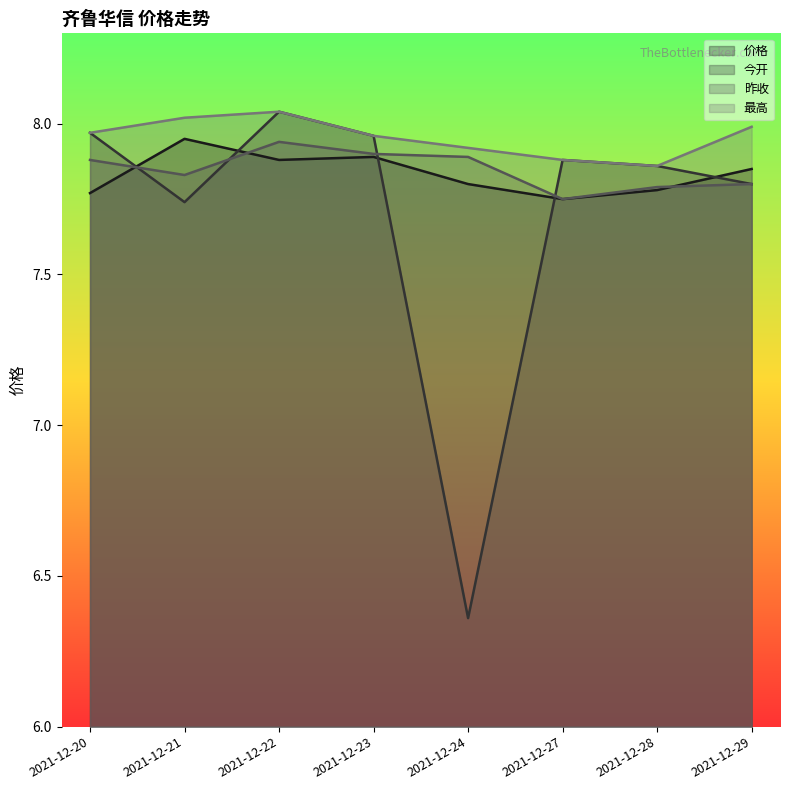

True or false: 价格 has a value of 12.2 at 2021-12-29.

False